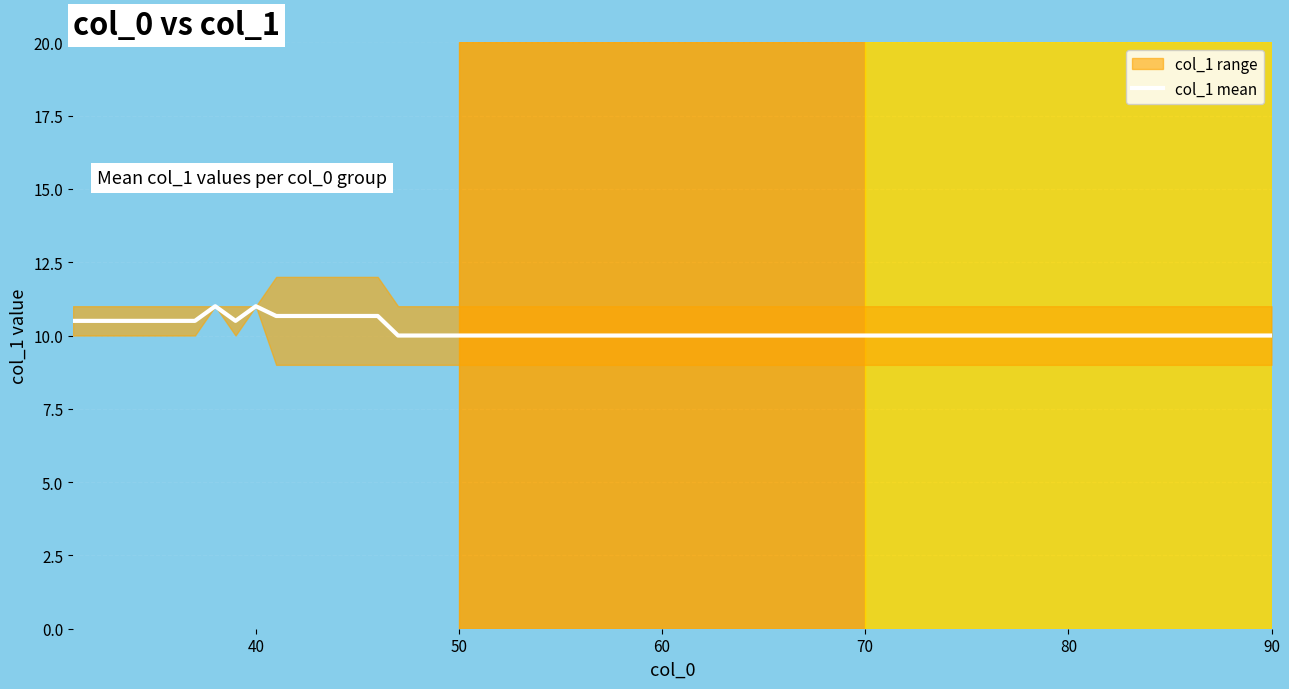

Which category has the lowest value across all series?

45